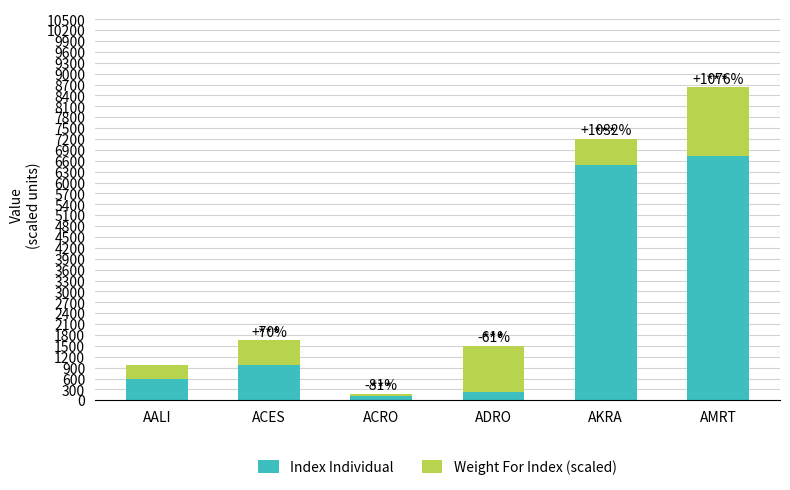

How many series are shown in this chart?

2